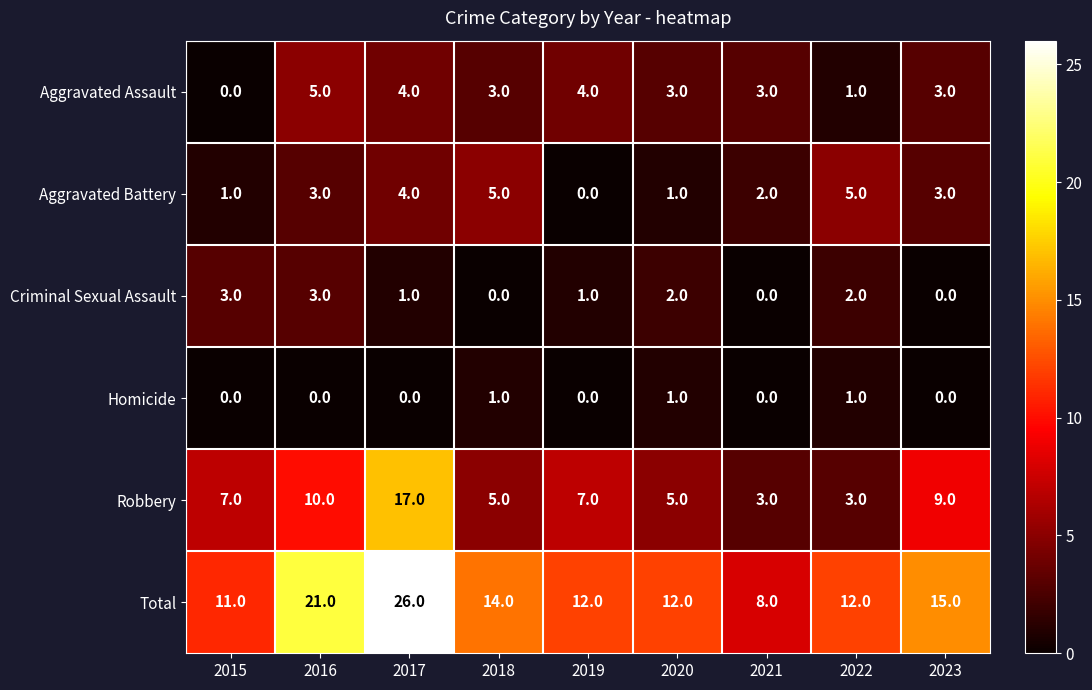

True or false: Homicide has a value of 0 at 2021.

True